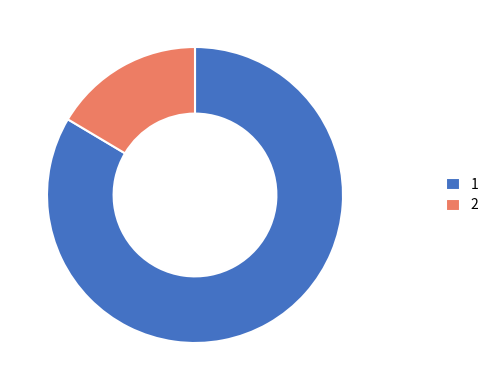

Do 1 and 2 together represent more than half of the pie?

Yes